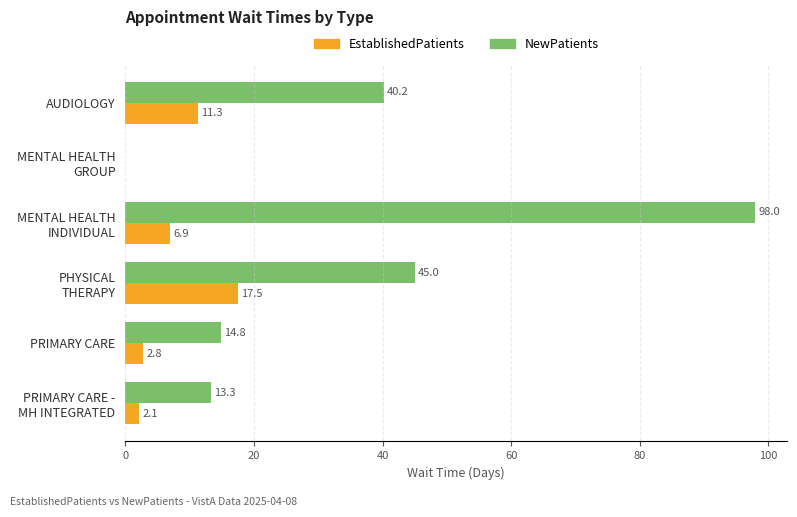

What is the greatest value displayed?

98.0